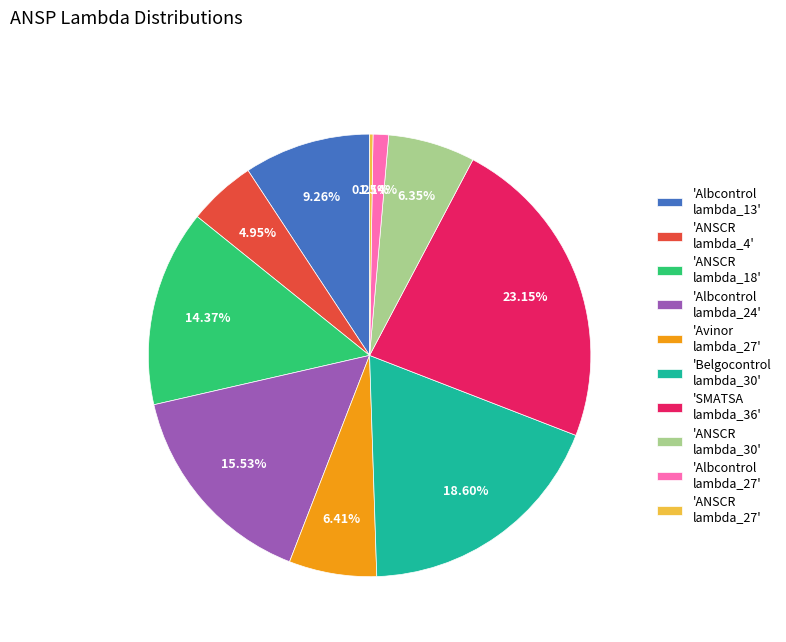

Between 'Albcontrol lambda_27' and 'Albcontrol lambda_24', which is larger?

'Albcontrol lambda_24'